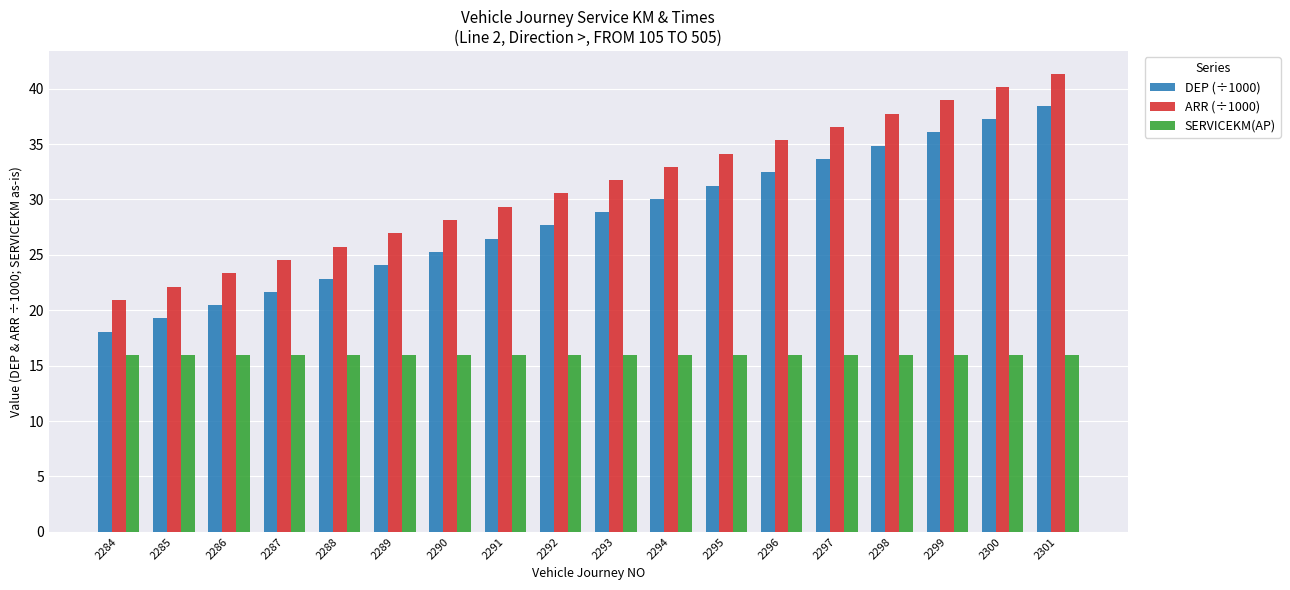

What is the value of the DEP (÷1000) bar at the 16th from the left?

36.1